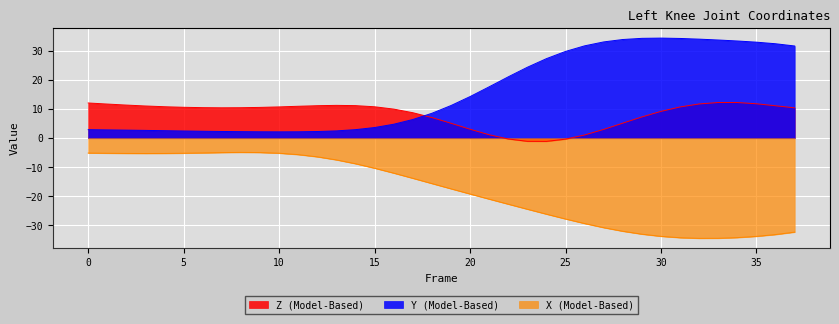

Reading left to right, transcribe all the data shown in this chart.

X: 0=-5.1	1=-5.2	2=-5.2	3=-5.3	4=-5.2	5=-5.2	6=-5.1	7=-4.9	8=-4.9	9=-4.9	10=-5.2	11=-5.6	12=-6.4	13=-7.5	14=-8.8	15=-10.3	16=-12.0	17=-13.8	18=-15.6	19=-17.4	20=-19.2	21=-21.0	22=-22.7	23=-24.4	24=-26.1	25=-27.8	26=-29.4	27=-30.8	28=-32.0	29=-33.0	30=-33.8	31=-34.2	32=-34.5	33=-34.4	34=-34.2	35=-33.8	36=-33.1	37=-32.3
Y: 0=2.9	1=2.9	2=2.8	3=2.7	4=2.6	5=2.5	6=2.4	7=2.3	8=2.3	9=2.2	10=2.2	11=2.2	12=2.3	13=2.5	14=3.0	15=3.7	16=4.8	17=6.4	18=8.6	19=11.2	20=14.3	21=17.7	22=21.1	23=24.4	24=27.4	25=29.9	26=31.8	27=33.1	28=34.0	29=34.4	30=34.4	31=34.3	32=34.1	33=33.8	34=33.5	35=33.0	36=32.5	37=31.7
Z: 0=12.1	1=11.8	2=11.4	3=11.1	4=10.8	5=10.6	6=10.5	7=10.5	8=10.5	9=10.6	10=10.8	11=11.0	12=11.2	13=11.3	14=11.2	15=10.8	16=10.0	17=8.8	18=7.1	19=5.1	20=3.1	21=1.2	22=-0.3	23=-1.1	24=-1.1	25=-0.3	26=1.1	27=3.0	28=5.2	29=7.3	30=9.2	31=10.8	32=11.8	33=12.3	34=12.3	35=11.9	36=11.2	37=10.4